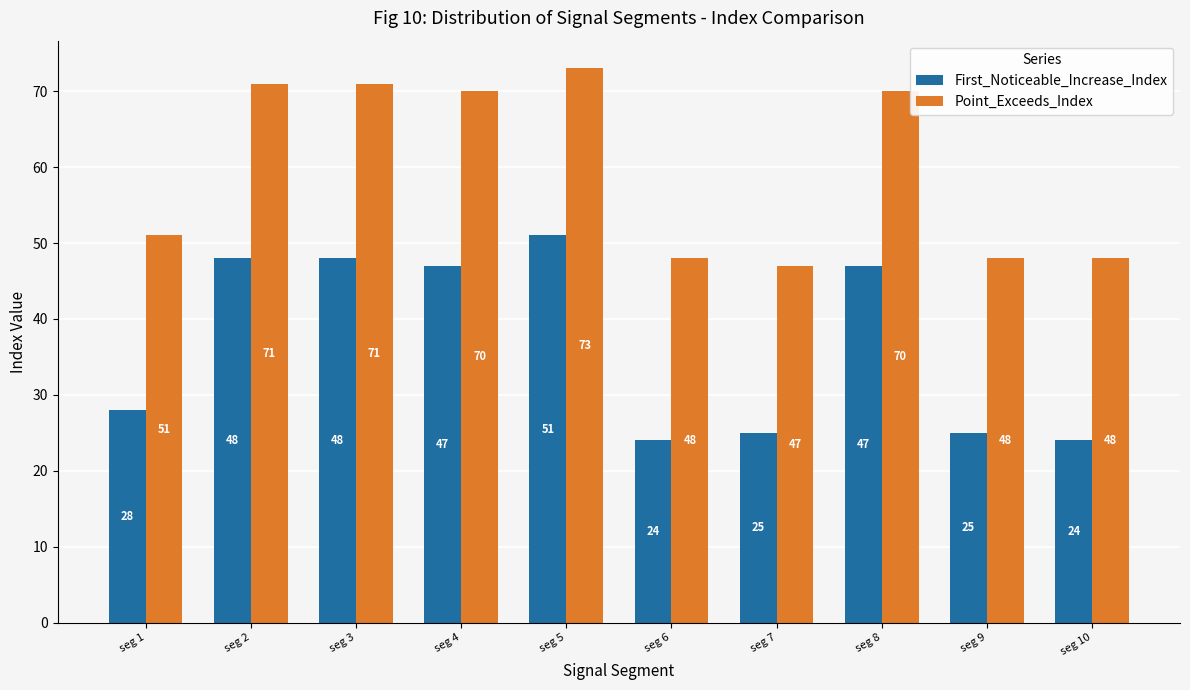

Does the chart contain stacked bars?

No